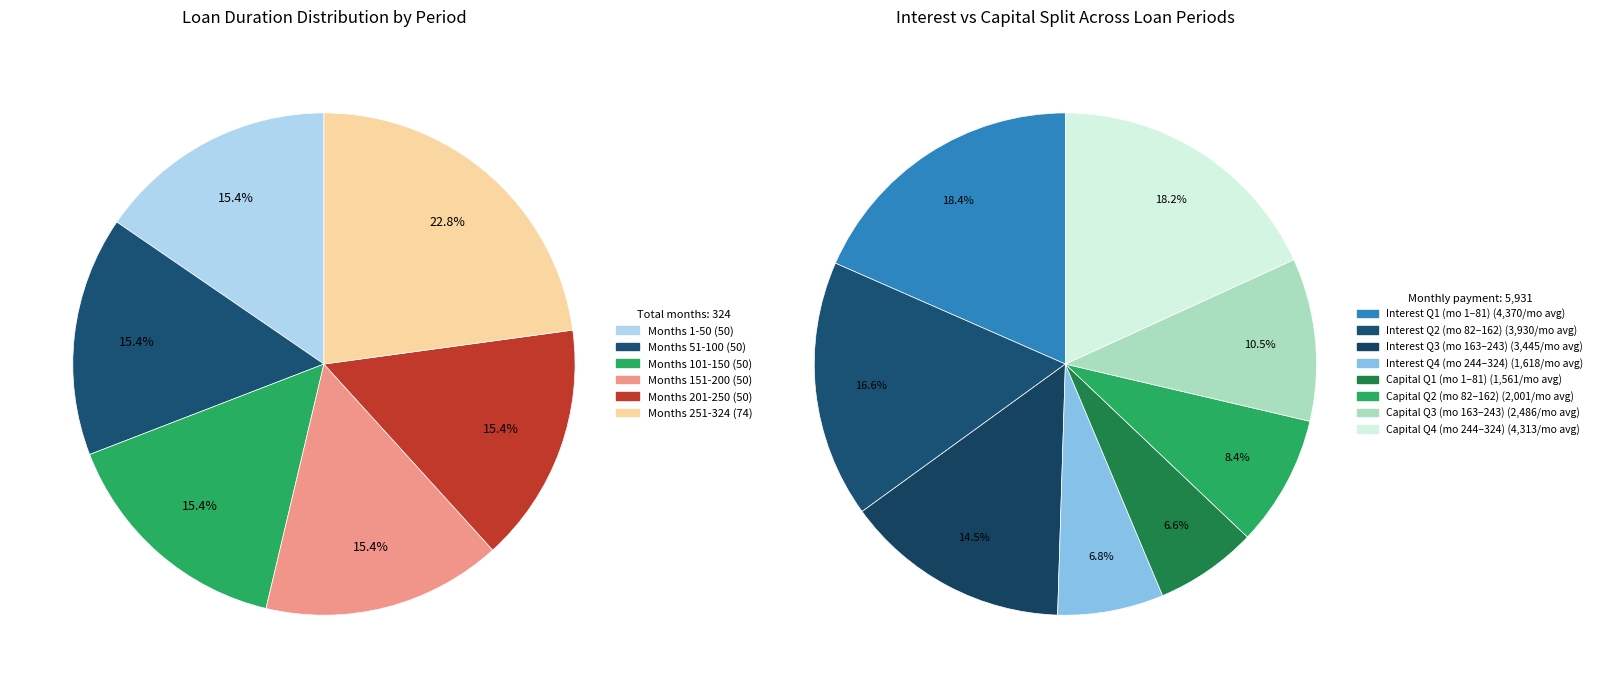

Is it true that Month 201-250 is 15% of the pie?

True